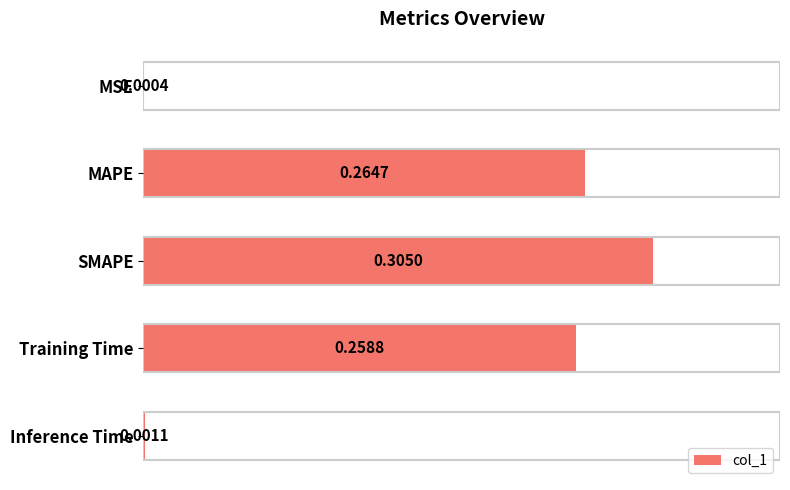

Are the bars grouped side by side (vs. stacked)?

No